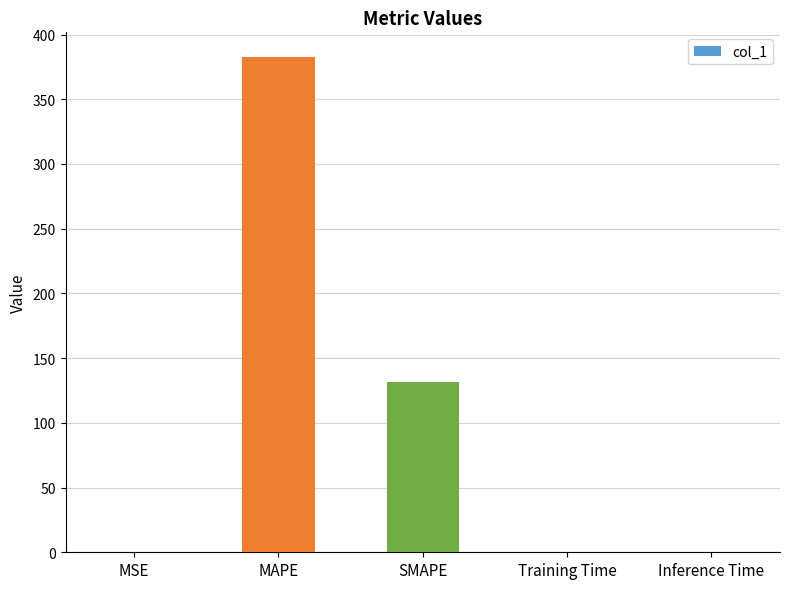

How many categories are shown in the chart?

5